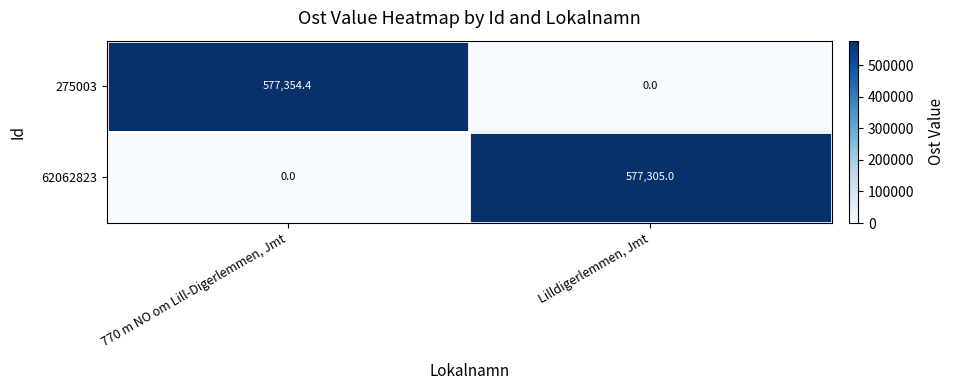

At how many categories does at least one series exceed 229418?

2